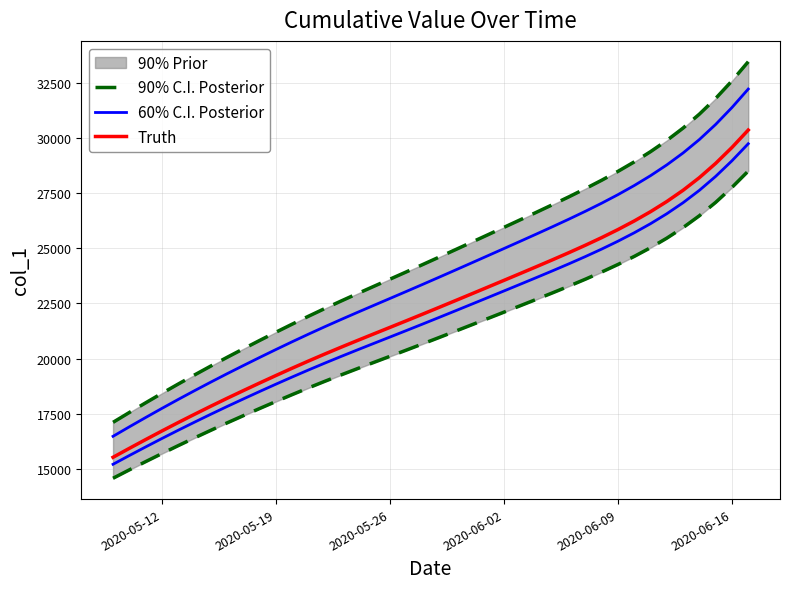

Count the number of categories in the chart.

40